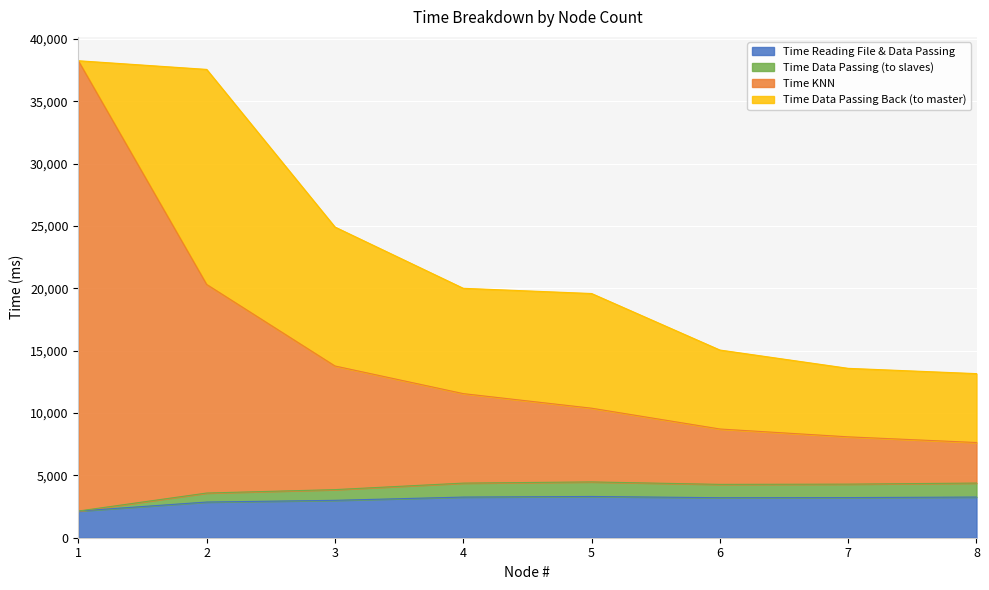

What is the difference between the maximum and second lowest values in the Time Reading File & Data Passing series?

446